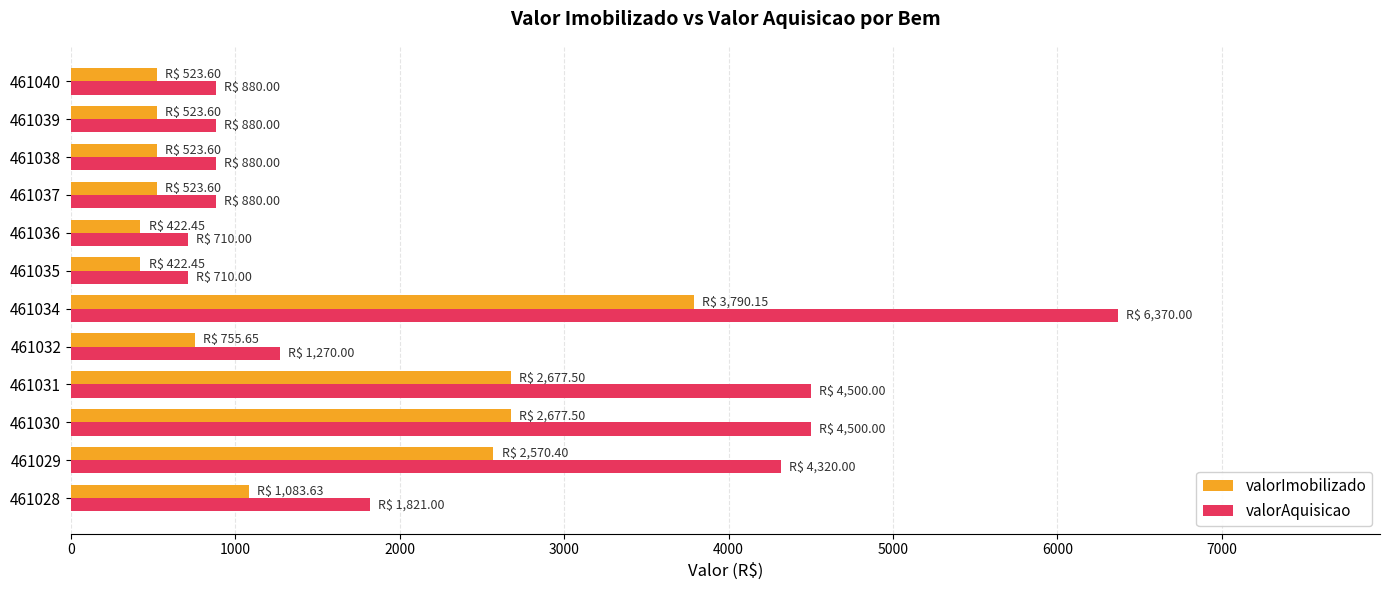

At which category is the sum across all series the highest?

461034